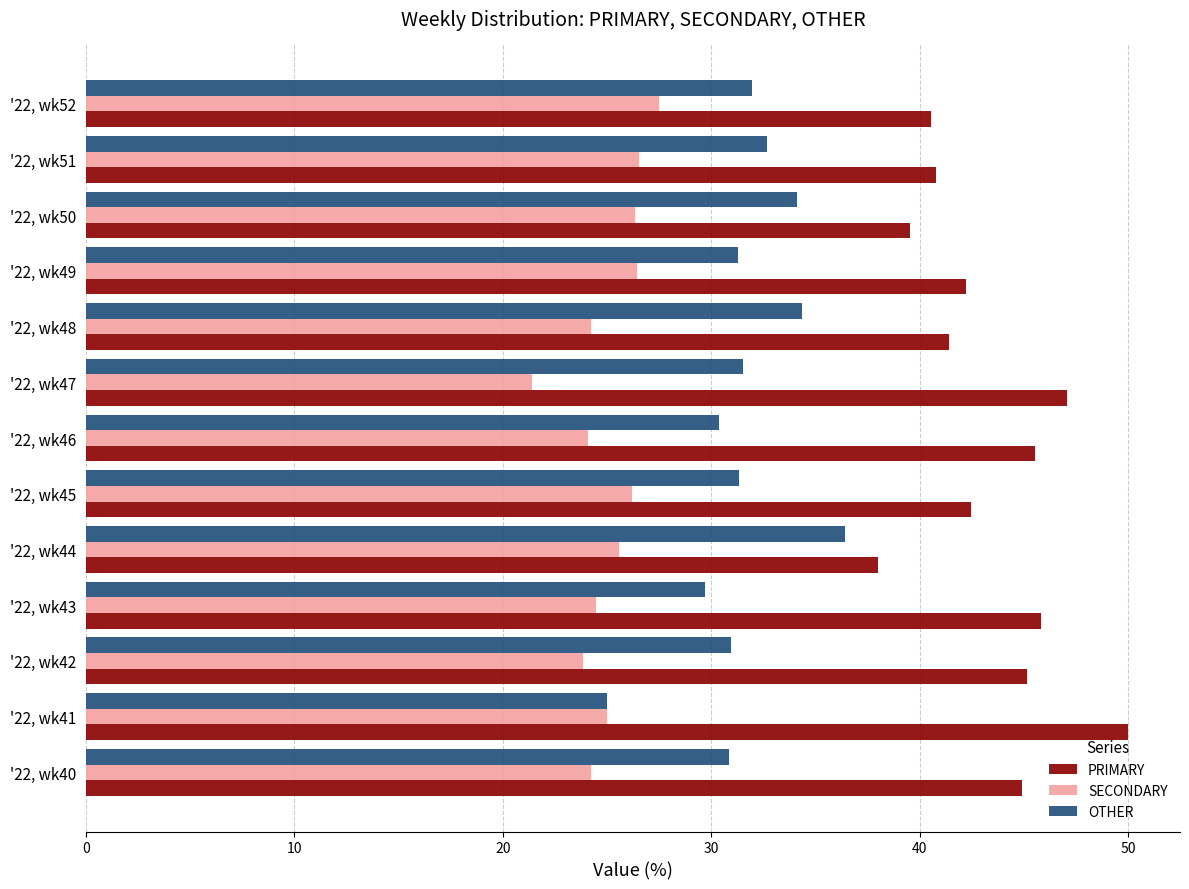

Which label corresponds to the largest value in the chart?

'22, wk41